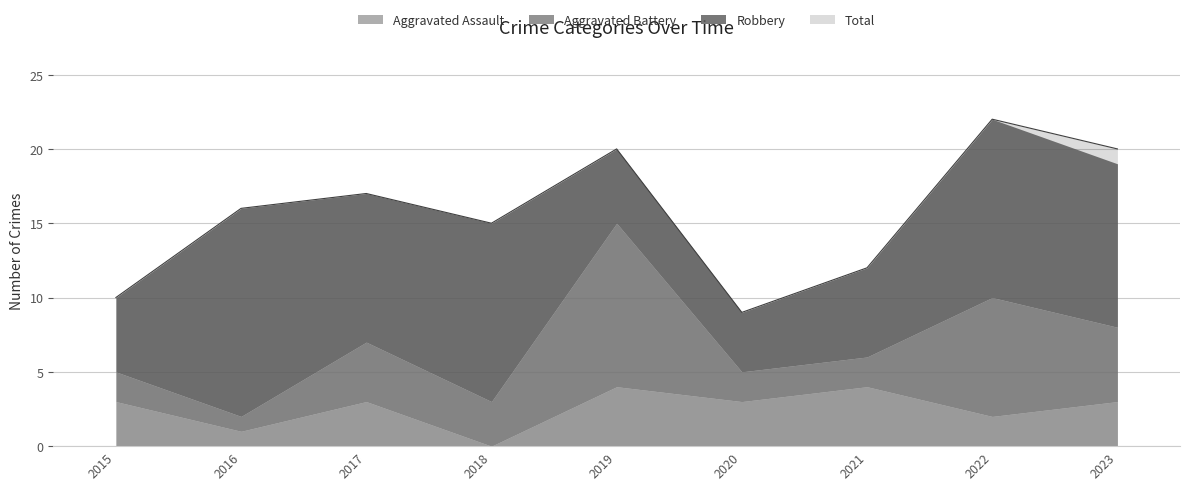

Is it true that Total equals 17 at 2017?

True